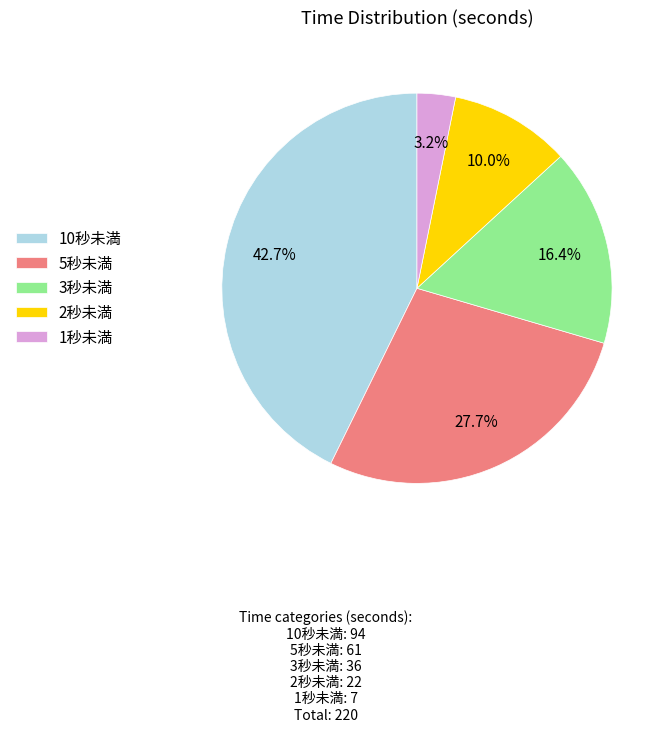

Which category has the smallest portion of the pie?

1秒未満